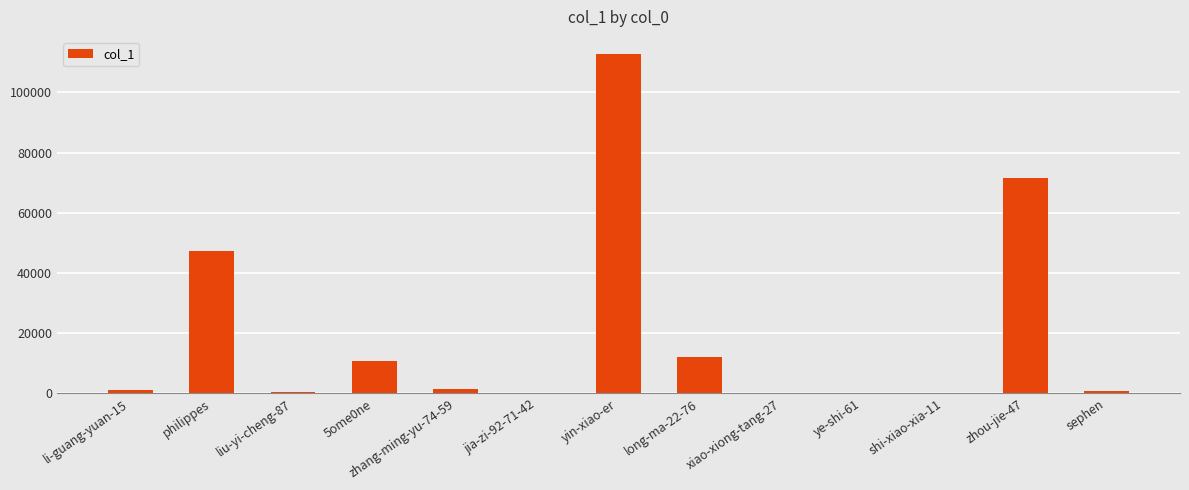

Where is the data nearest to the value 56420?

philippes